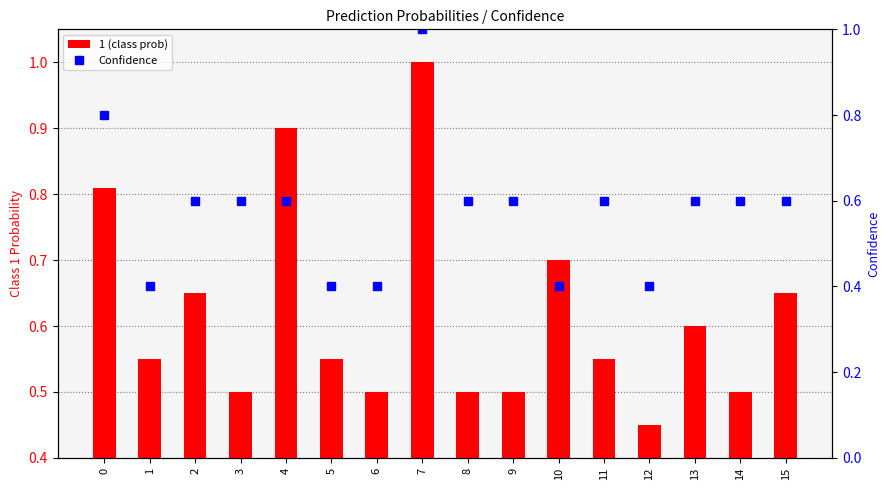

Which label corresponds to the smallest value in the chart?

1